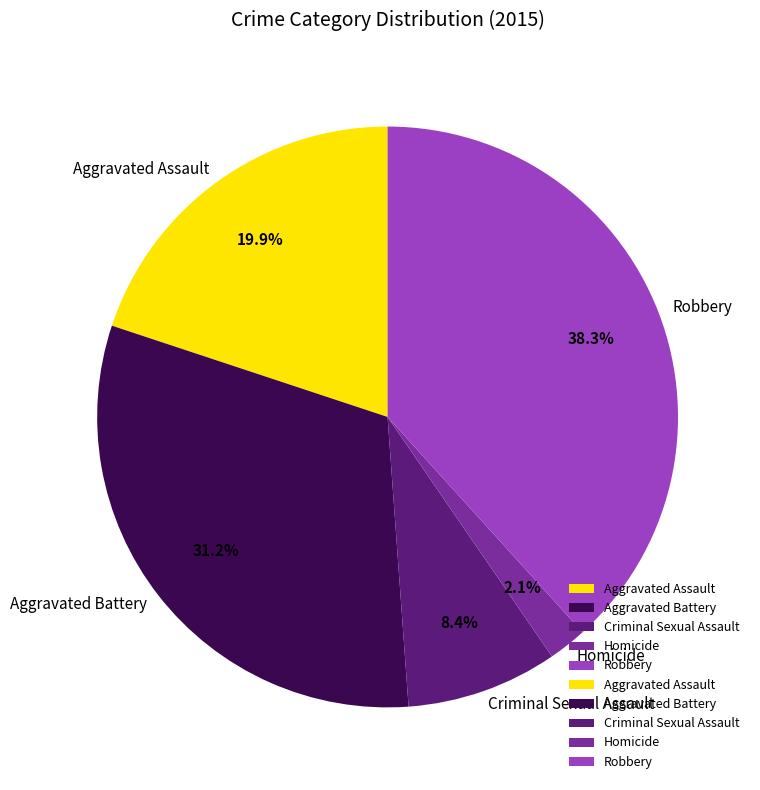

How many segments does this pie chart have?

5